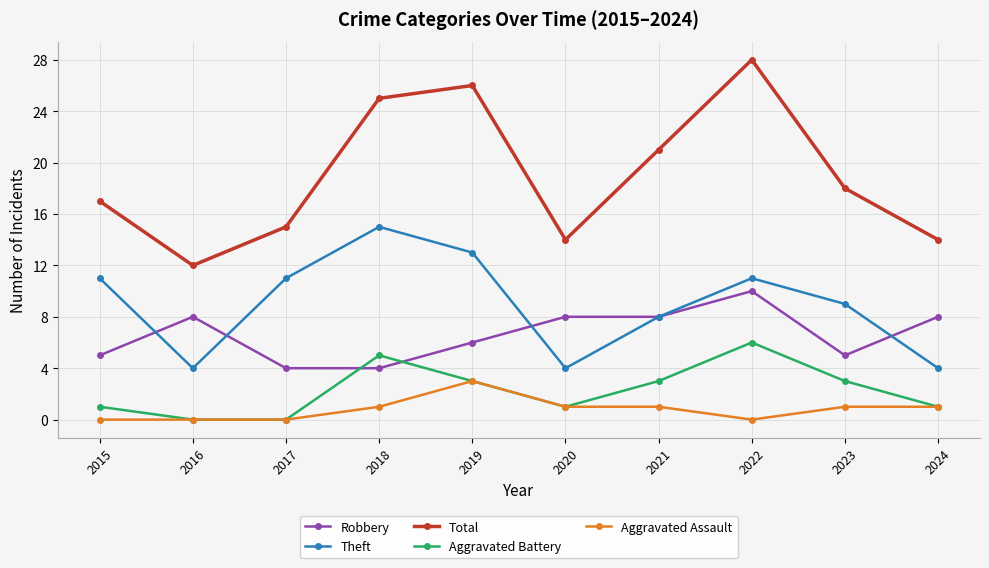

Reading left to right, list all the values displayed in this chart.

Robbery: 5	8	4	4	6	8	8	10	5	8
Theft: 11	4	11	15	13	4	8	11	9	4
Total: 17	12	15	25	26	14	21	28	18	14
Aggravated Battery: 1	0	0	5	3	1	3	6	3	1
Aggravated Assault: 0	0	0	1	3	1	1	0	1	1